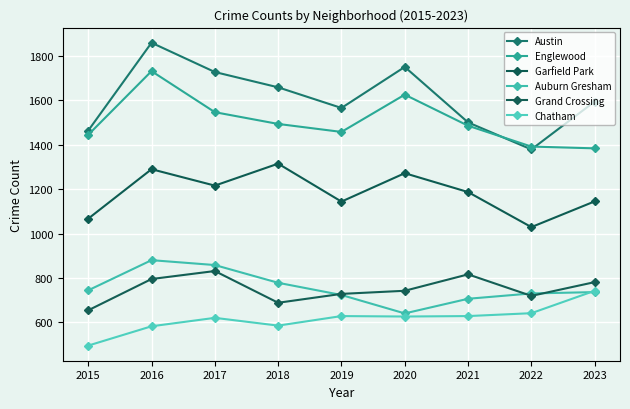

What is the average value of the Austin series?

1611